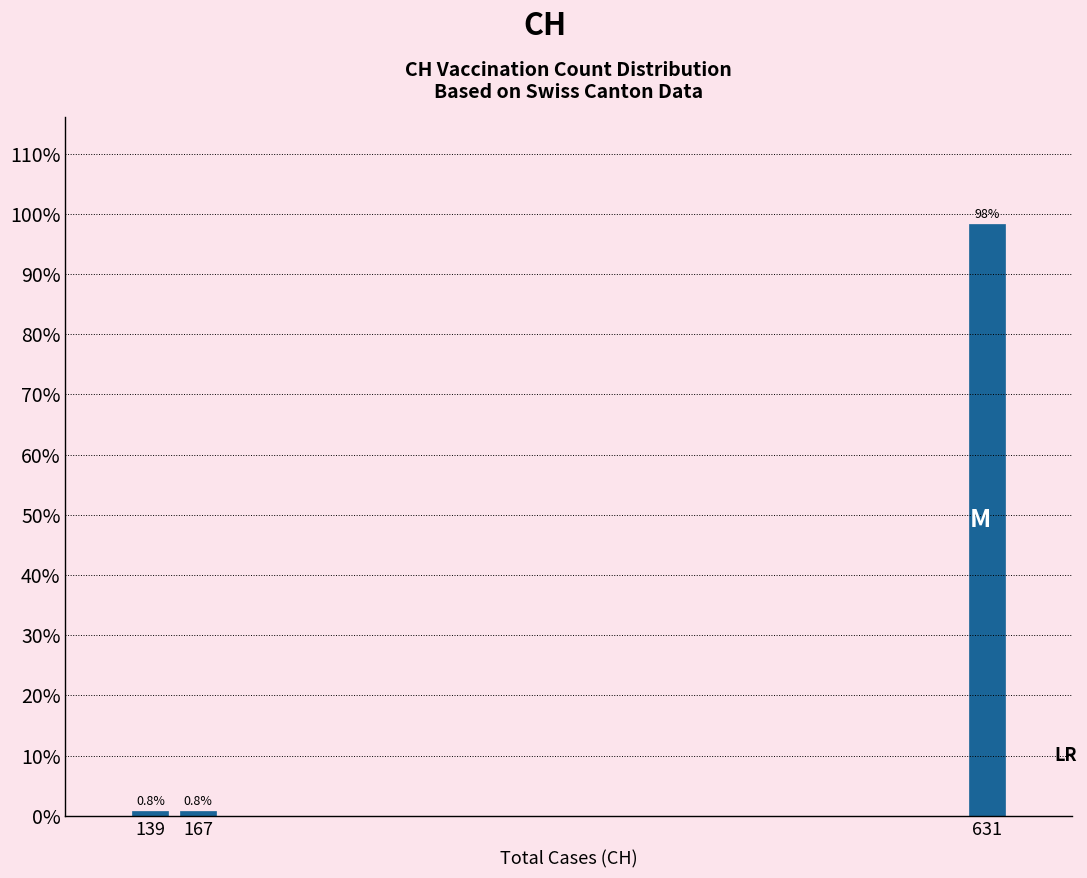

Reading left to right, transcribe all the data shown in this chart.

0.8	0.8	98.3